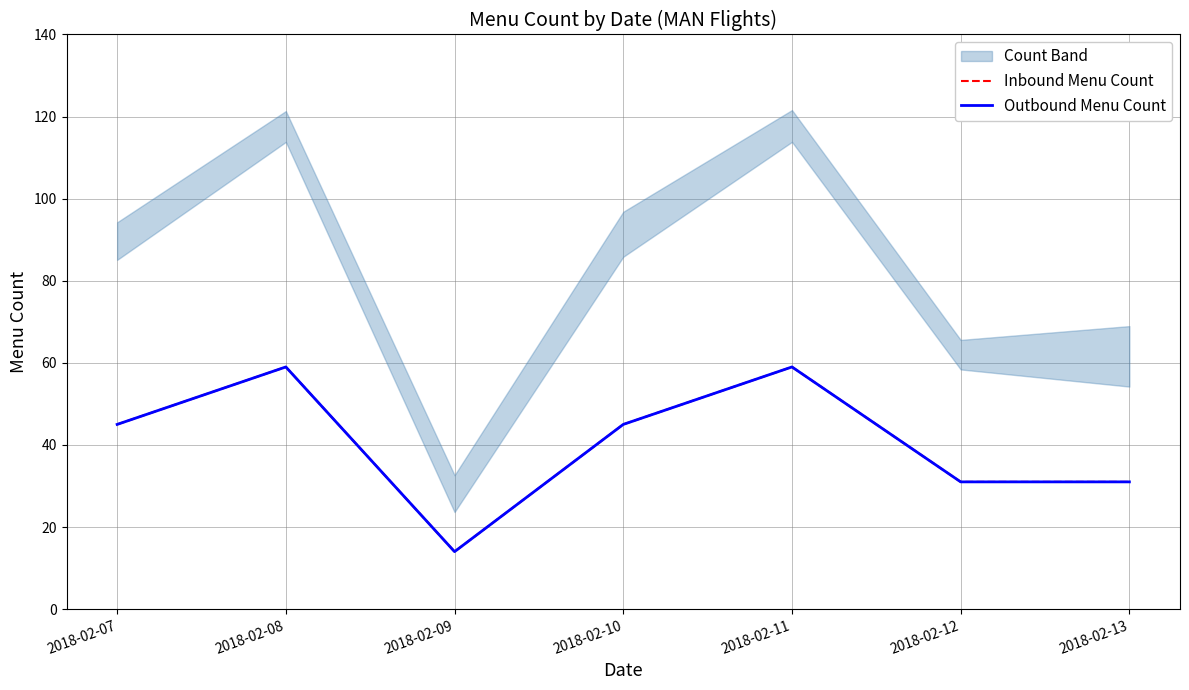

Reading left to right, what are all the values shown in this chart?

Inbound Menu Count: 45	59	14	45	59	31	31
Outbound Menu Count: 45	59	14	45	59	31	31